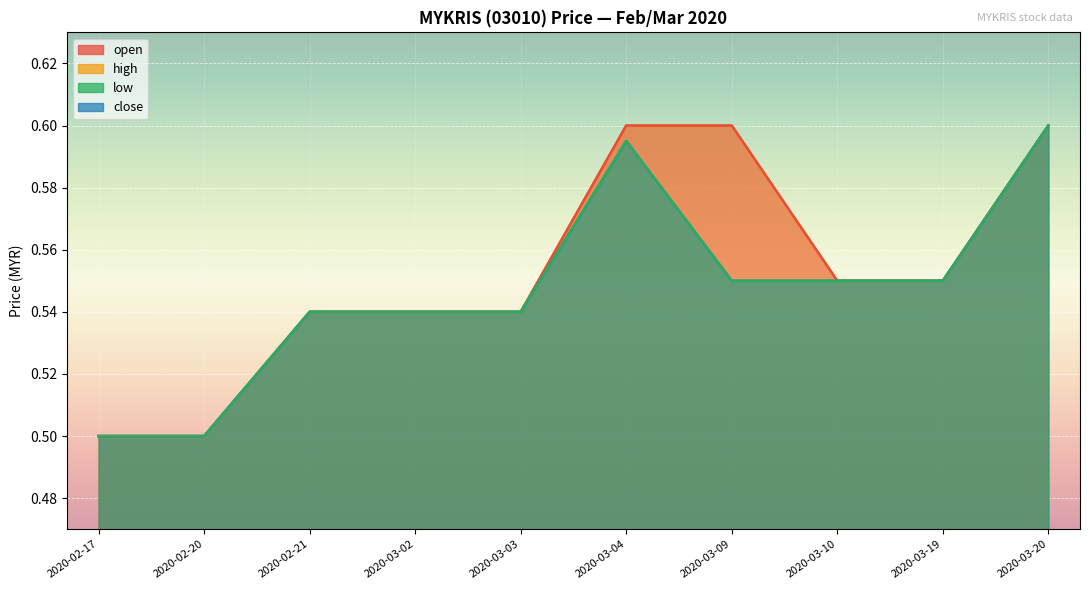

Reading right to left, transcribe all the data shown in this chart.

open: 0.6	0.6	0.6	0.6	0.6	0.5	0.5	0.5	0.5	0.5
high: 0.6	0.6	0.6	0.6	0.6	0.5	0.5	0.5	0.5	0.5
low: 0.6	0.6	0.6	0.6	0.6	0.5	0.5	0.5	0.5	0.5
close: 0.6	0.6	0.6	0.6	0.6	0.5	0.5	0.5	0.5	0.5